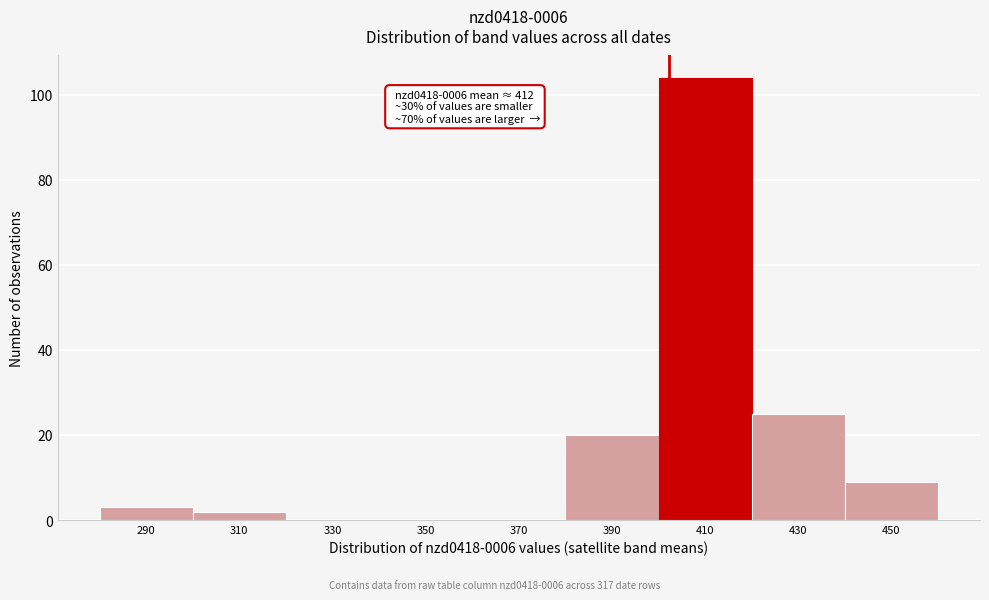

Reading left to right, what are all the values shown in this chart?

290=3	310=2	330=0	350=0	370=0	390=20	410=104	430=25	450=9